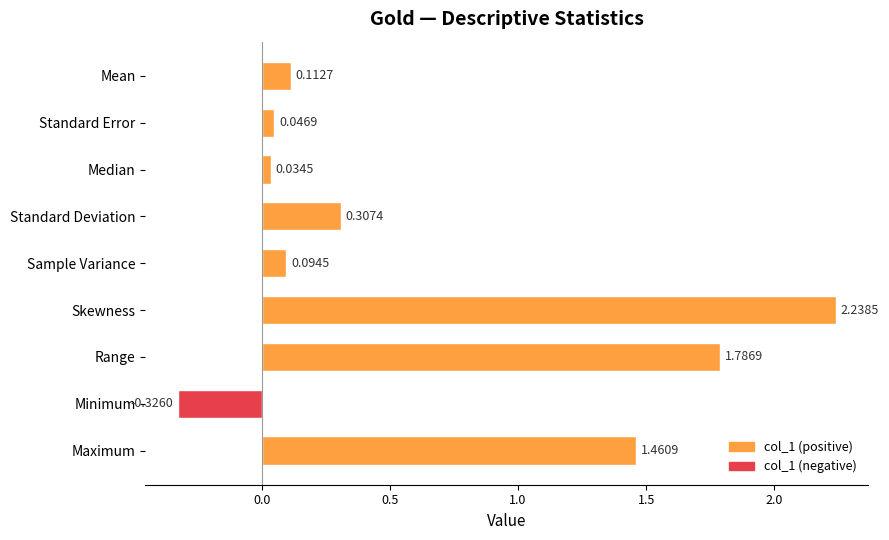

List the labels in order of value, smallest first.

Minimum, Median, Standard Error, Sample Variance, Mean, Standard Deviation, Maximum, Range, Skewness